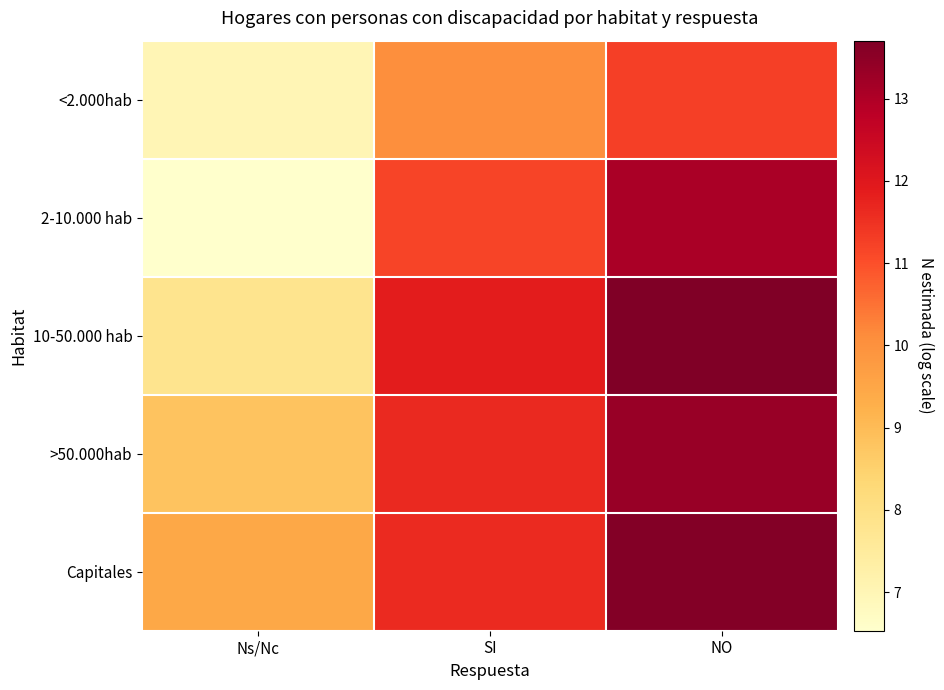

Which series has the largest total across all categories?

Capitales